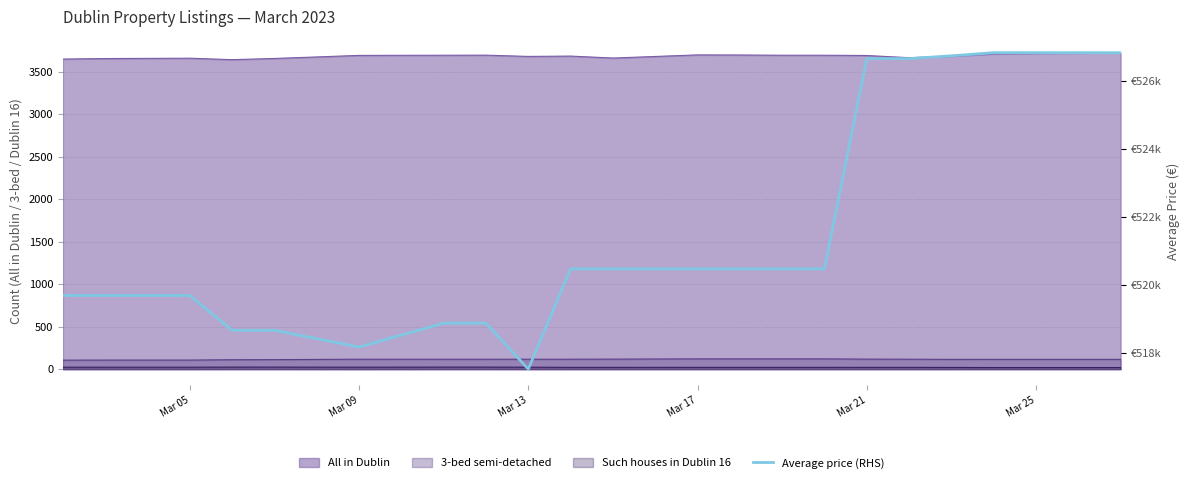

How many lines are shown in the chart?

1